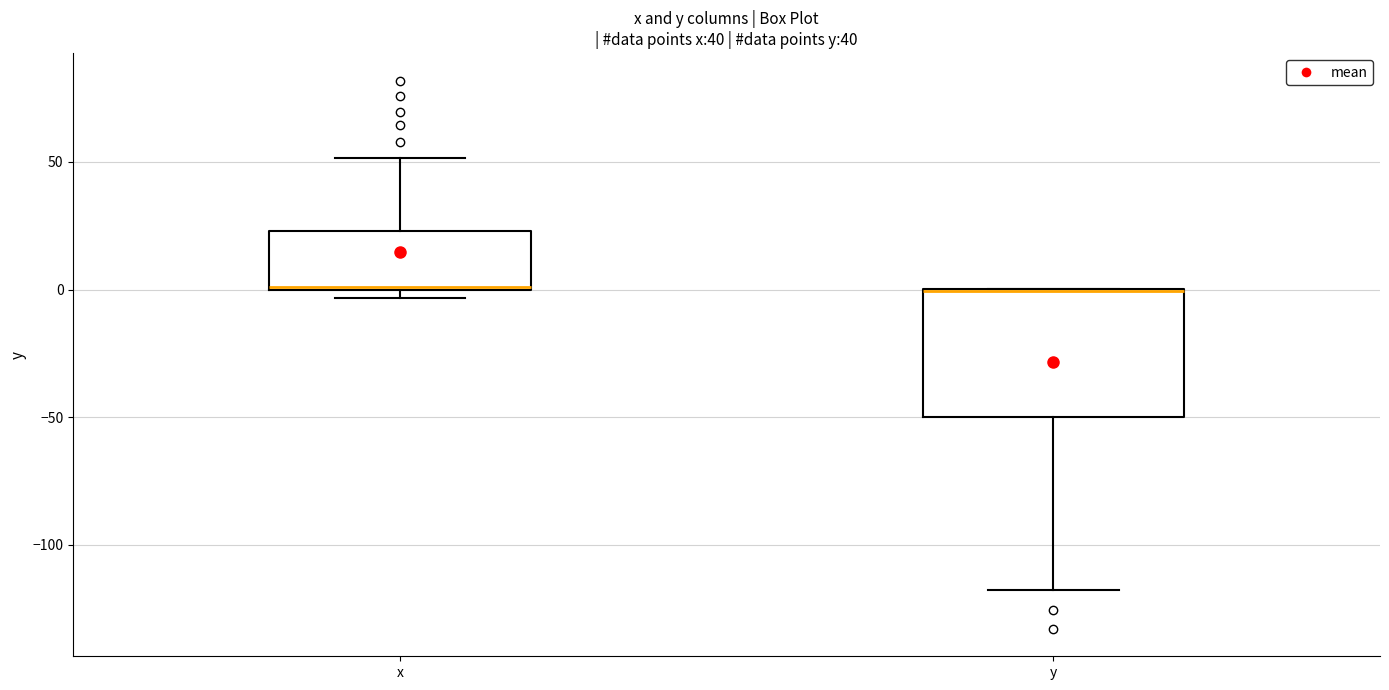

Reading left to right, transcribe this box plot: for each box, give where its median line is, the range the box spans, and where its two whiskers end, as read against the y-axis. The values are not printed on the chart, so give them approximately, as read against the axis.

x: median 0, box 0 to 25, whiskers -5 to 50
y: median 0 (drawn on the box's upper edge), box -50 to 0, whiskers -120 to 0